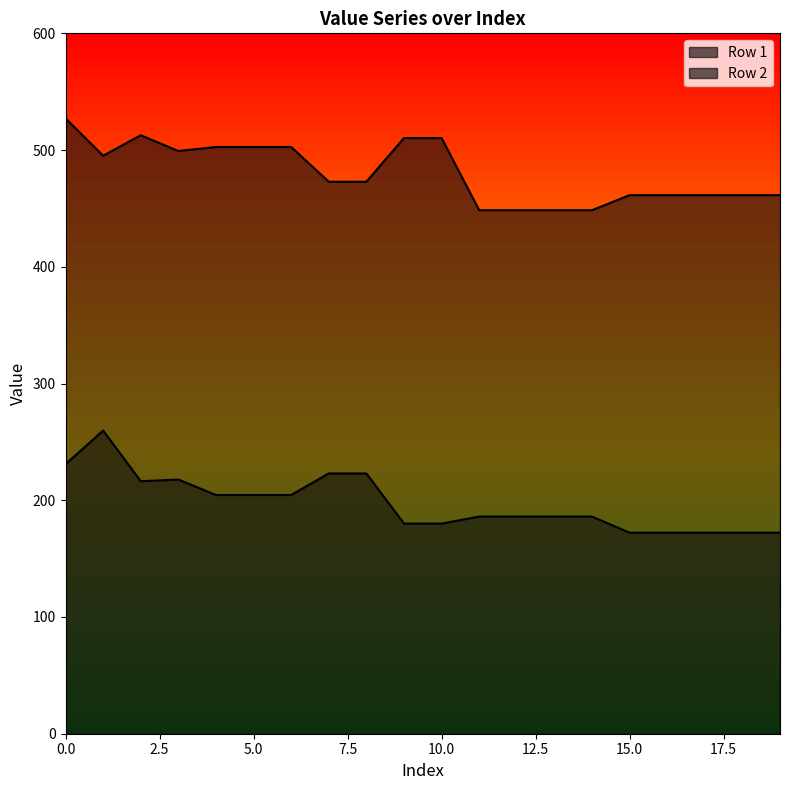

Which series has the widest spread of values?

Row 1